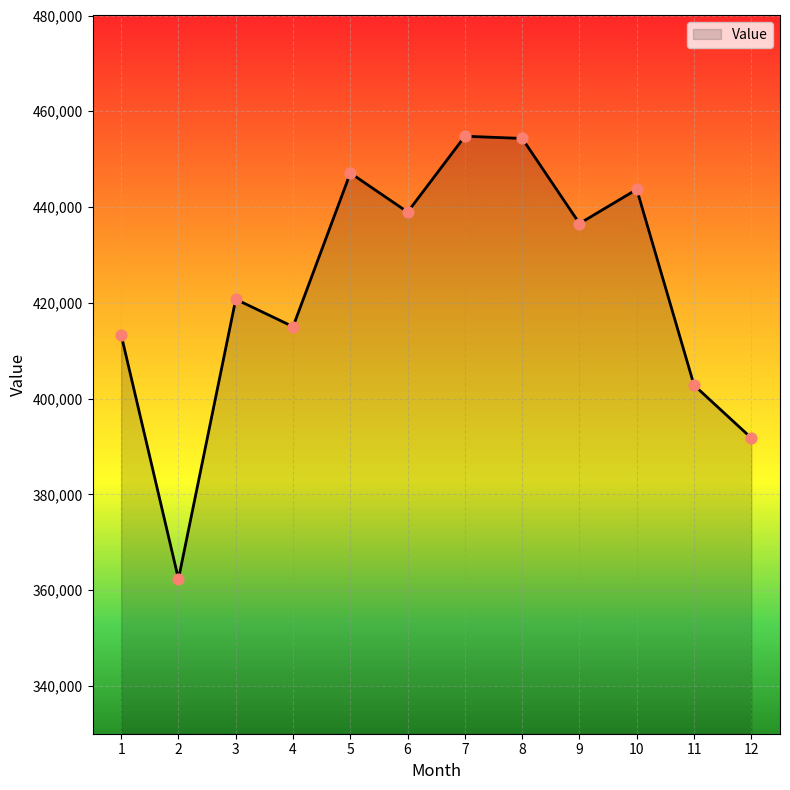

Which has a higher value, 9 or 7?

7